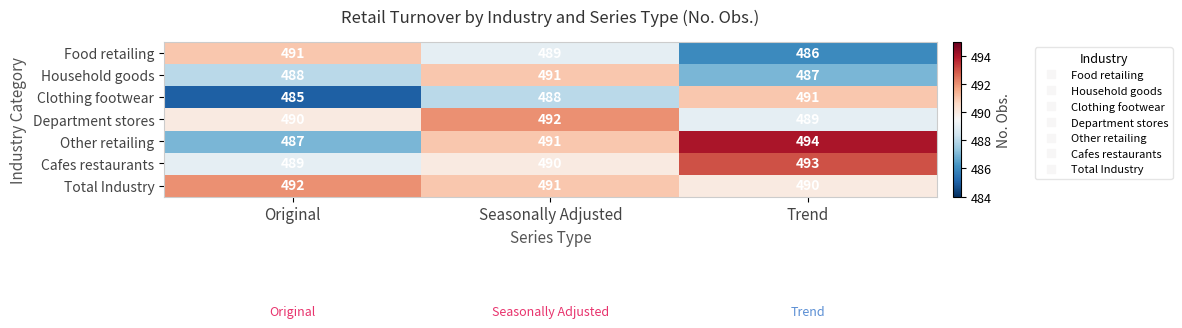

Reading left to right, extract all data points from this chart.

Food retailing: 491	489	486
Household goods: 488	491	487
Clothing footwear: 485	488	491
Department stores: 490	492	489
Other retailing: 487	491	494
Cafes restaurants: 489	490	493
Total Industry: 492	491	490